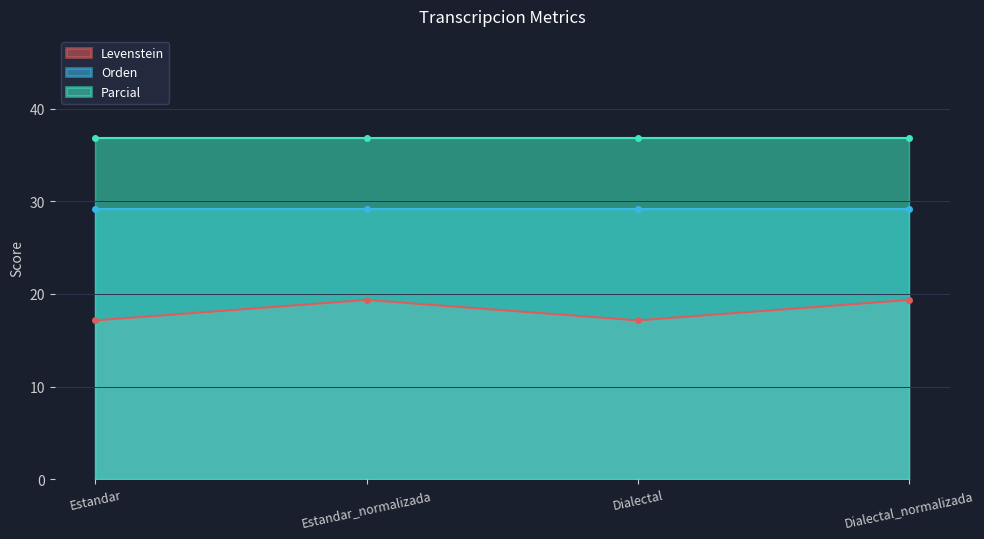

Does the chart have visible grid lines?

Yes